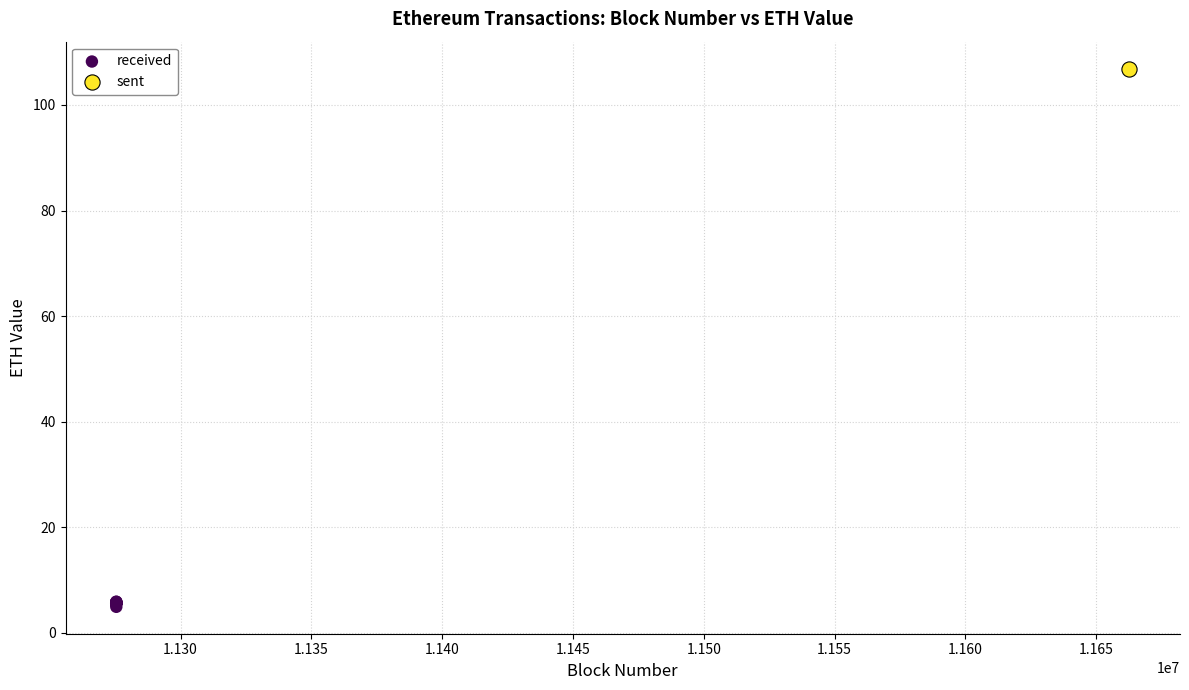

What are all the series names shown in the legend?

received, sent